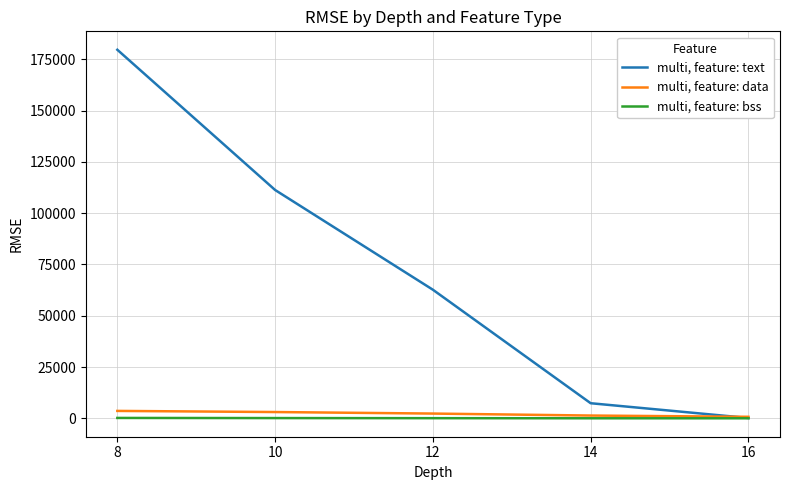

What is the highest value of the multi, feature: bss series?

173.2